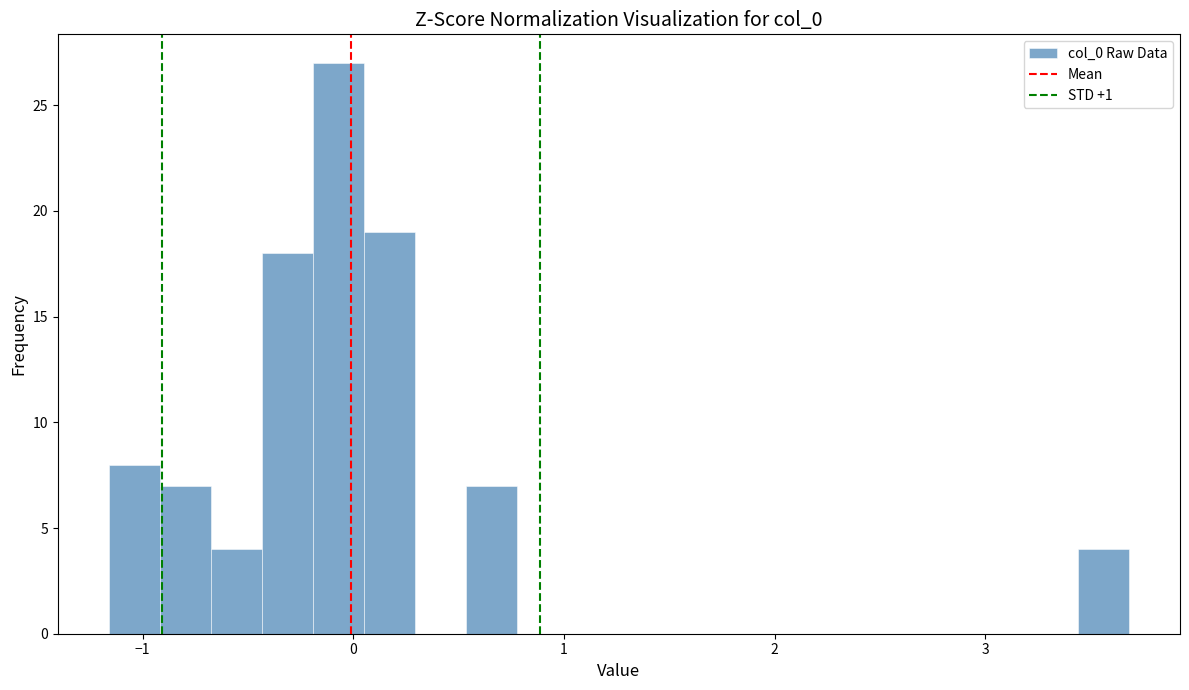

Around what value on the x-axis is the tallest bar? Give the approximate position of its centre, as read against the axis.

-0.1